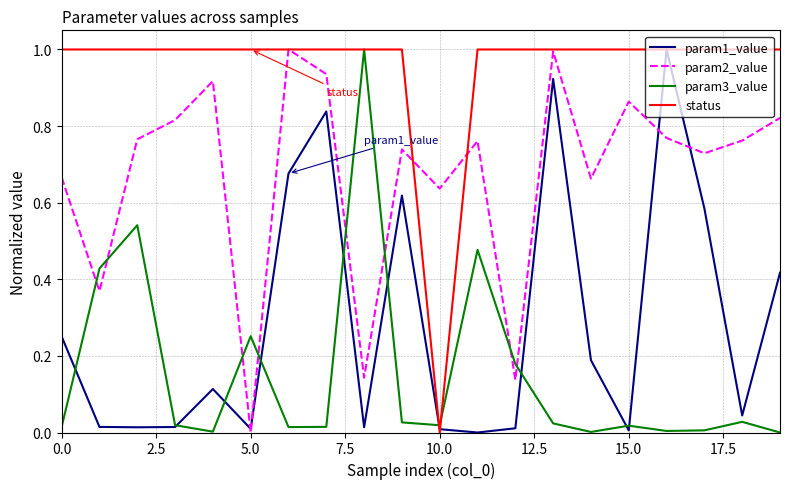

List the series in order of their overall mean, highest first.

status, param2_value, param1_value, param3_value